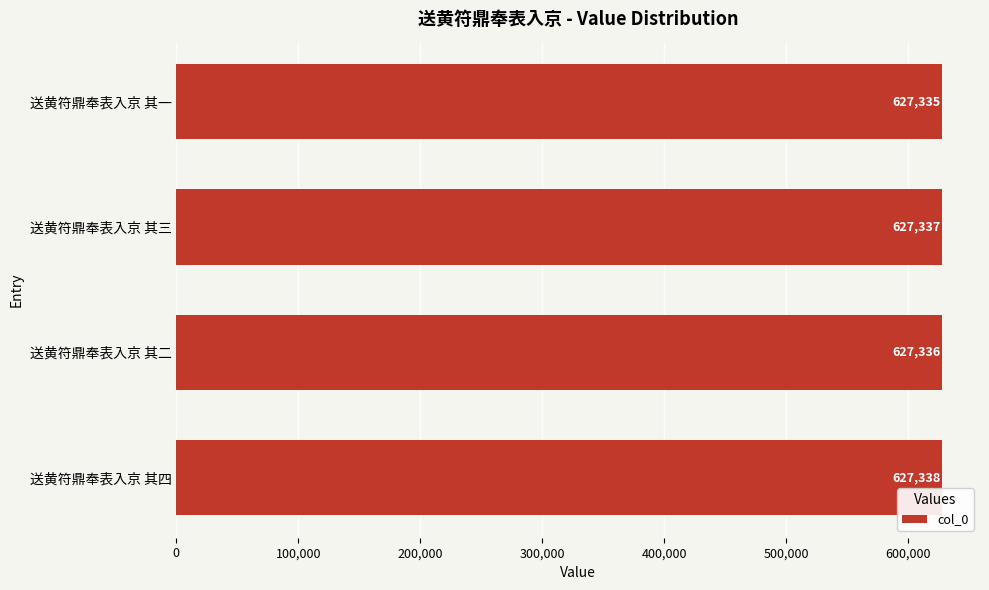

What is the change in value from 送黄符鼎奉表入京 其二 to 送黄符鼎奉表入京 其三?

+1